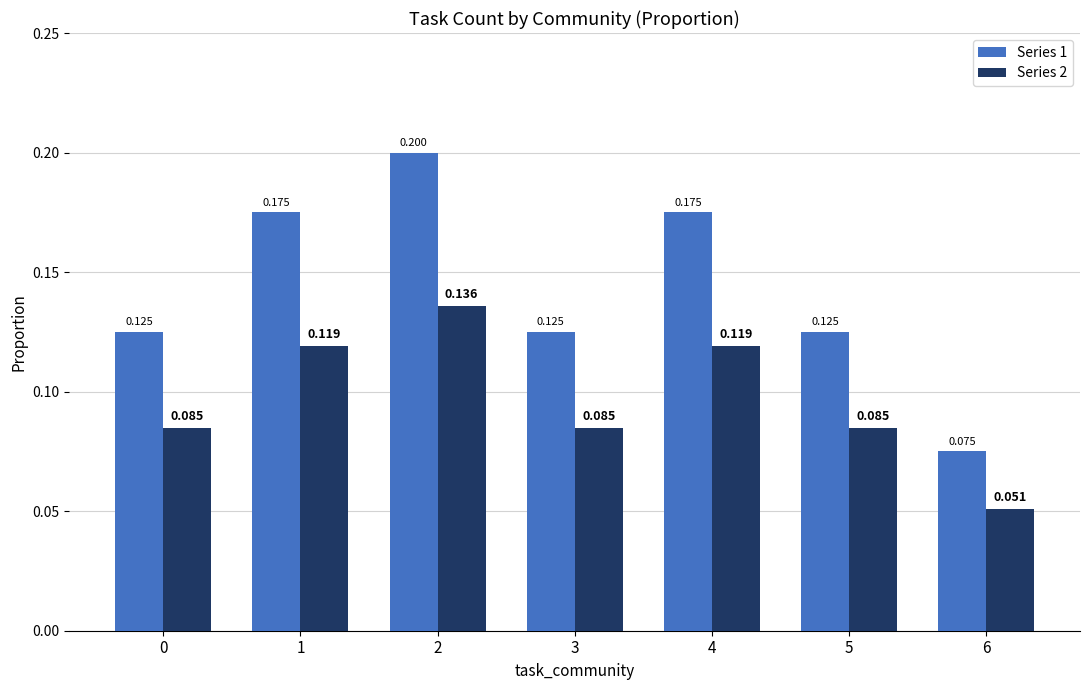

Is the value of Series 1 at 4 greater than the value of Series 2 at 3?

Yes